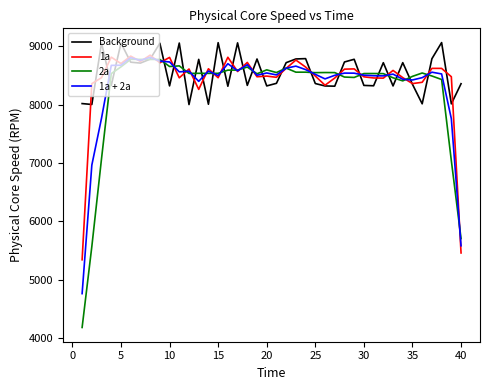

Which series has the largest range (max minus min)?

2a